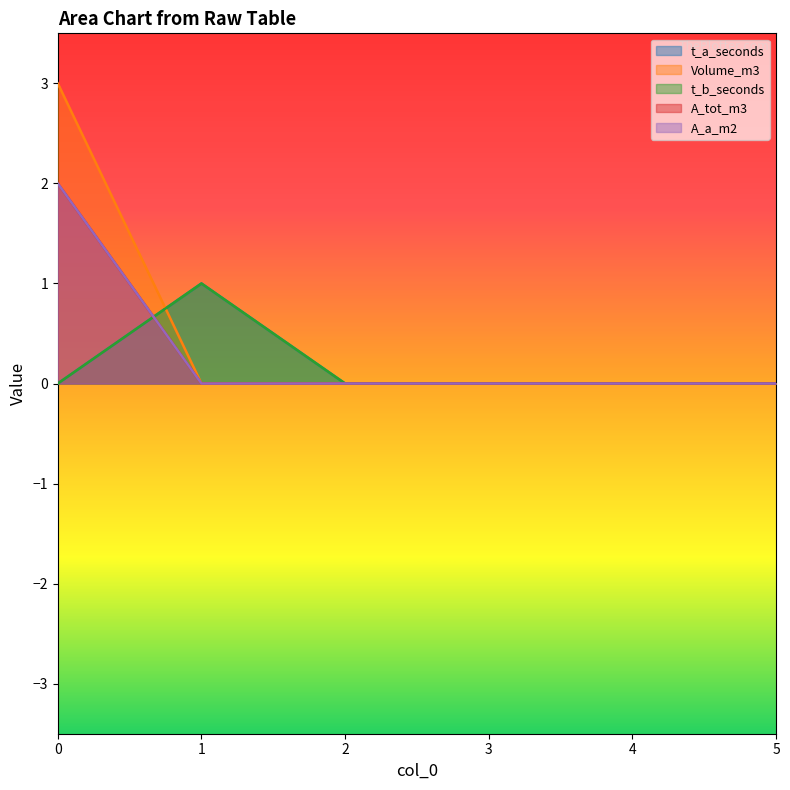

What is the spread (max minus min) of values at 0?

3